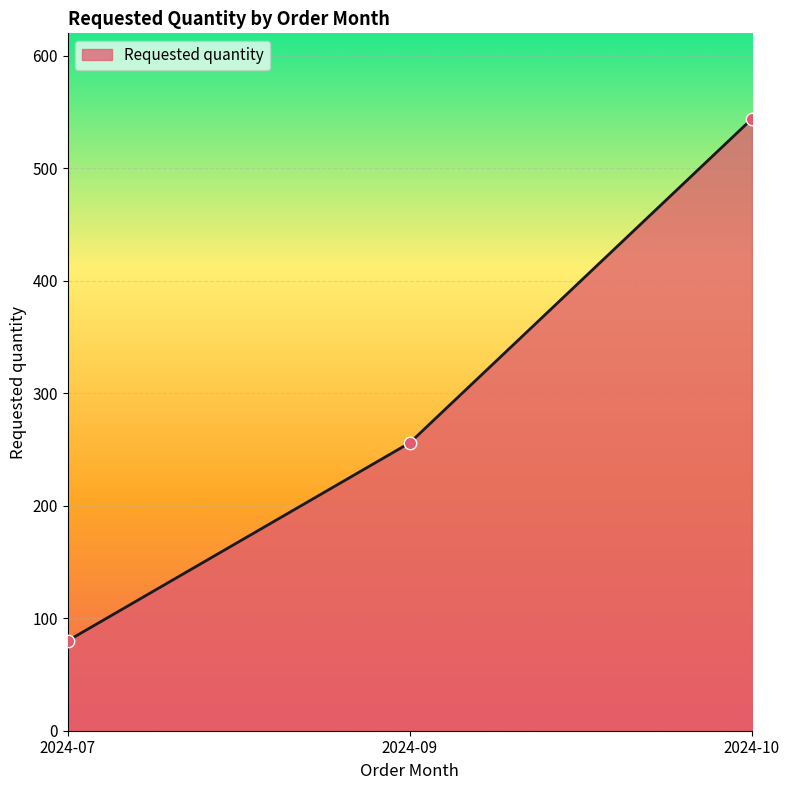

Between 2024-10 and 2024-07, which is larger?

2024-10